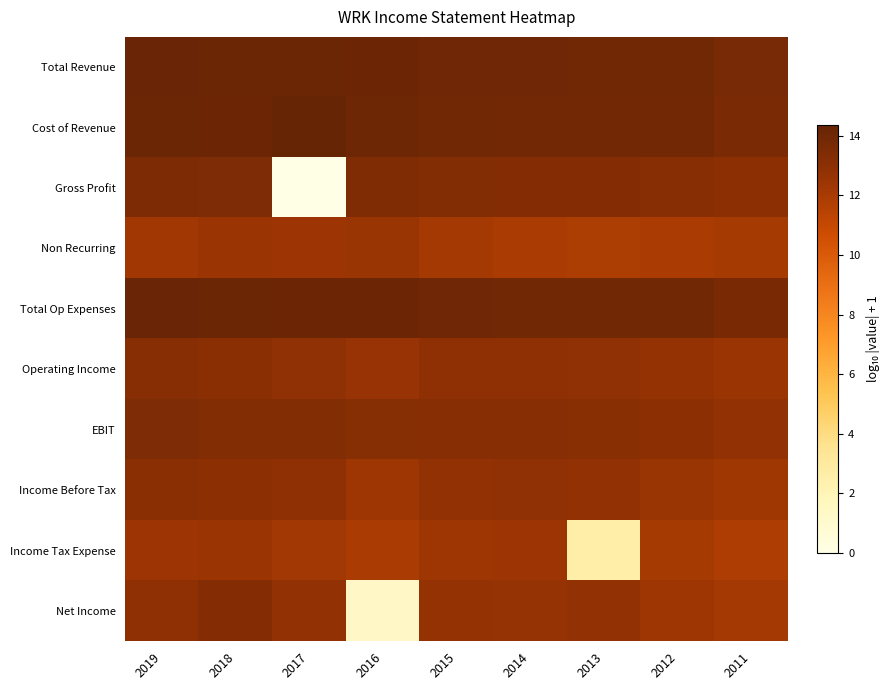

What is the difference between the highest and lowest values at 2018?

1.7